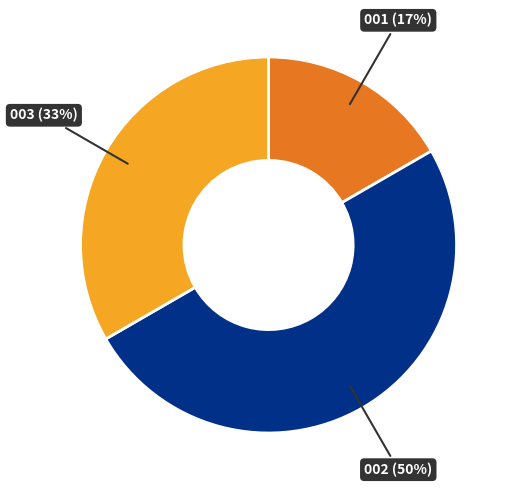

To the nearest percent, what is the average slice percentage?

33%